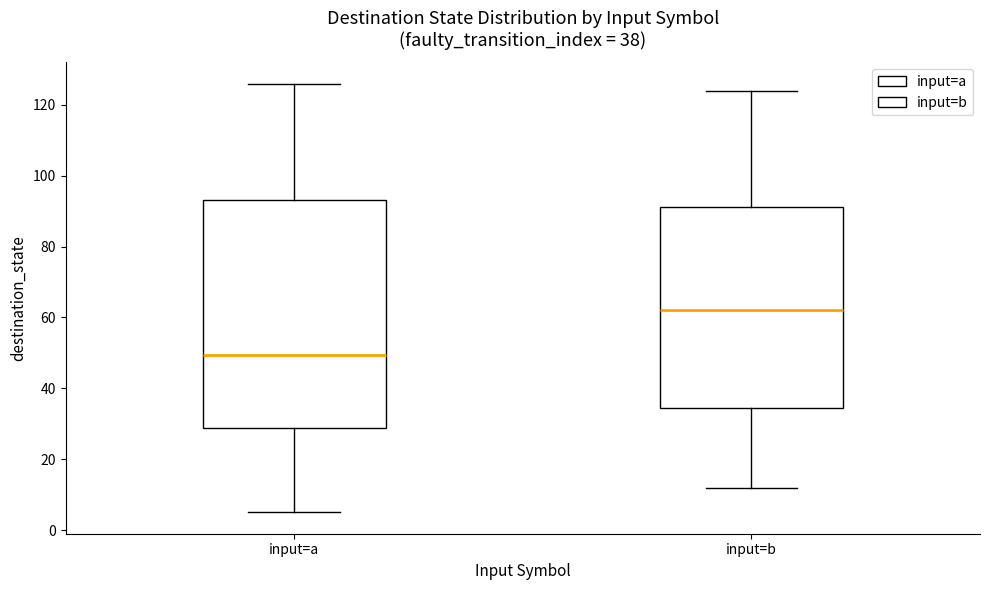

Comparing the boxes themselves (not the whiskers), which one is the tallest?

input=a